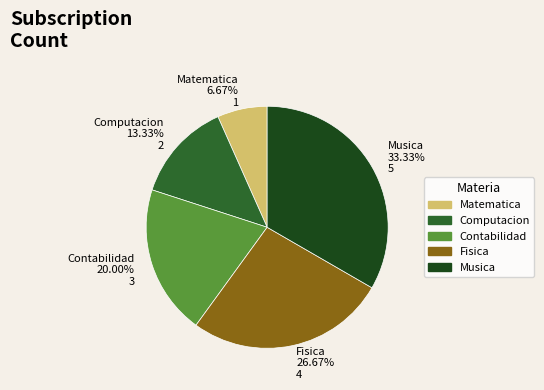

How many slices are in this pie chart?

5